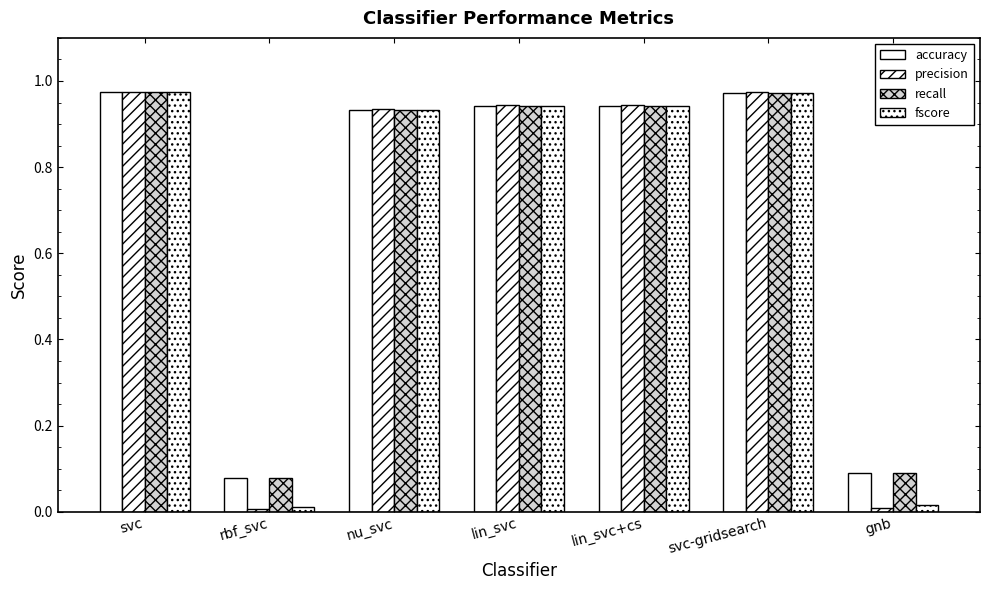

True or false: precision has a value of 0.0 at rbf_svc.

False